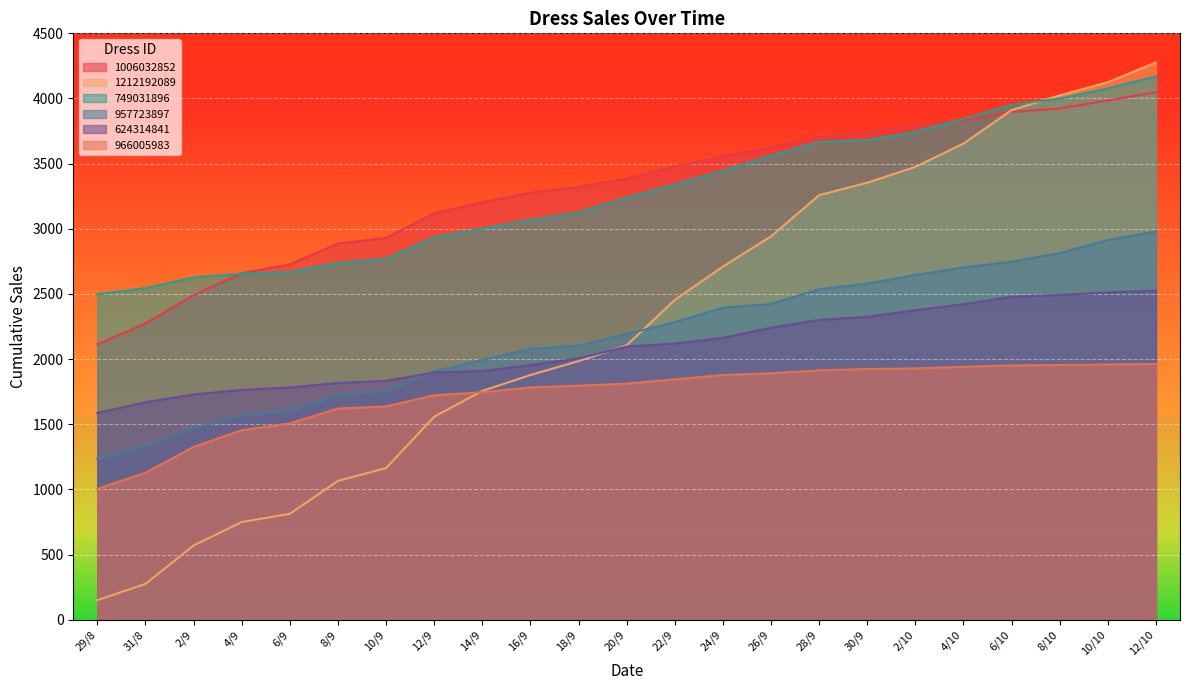

What are all the series names shown in the legend?

1006032852, 1212192089, 749031896, 957723897, 624314841, 966005983